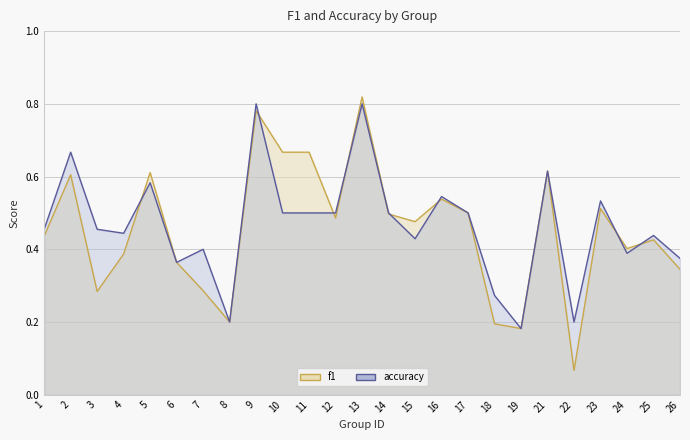

How many intersections are there between f1 and accuracy?

9